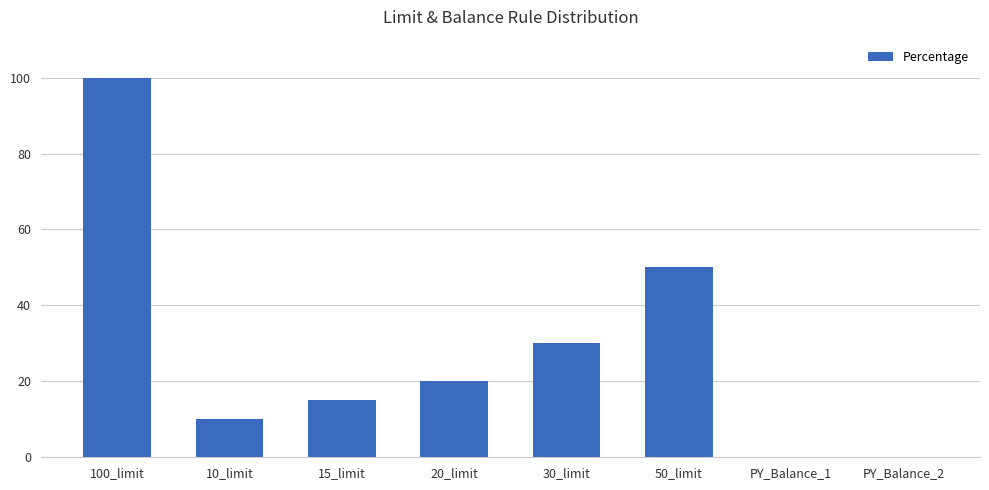

How many data points does each series have?

8